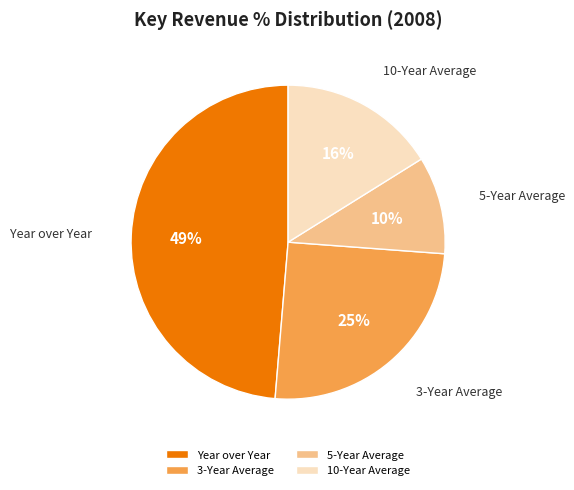

Does 10-Year Average represent more than half of the total?

No